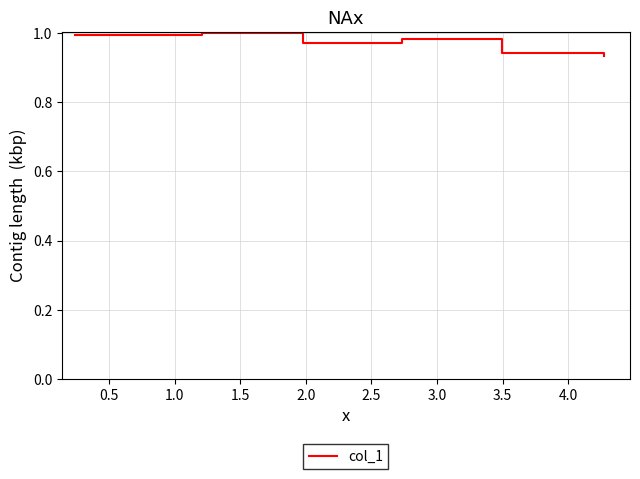

What is the sum of all values?

5.8